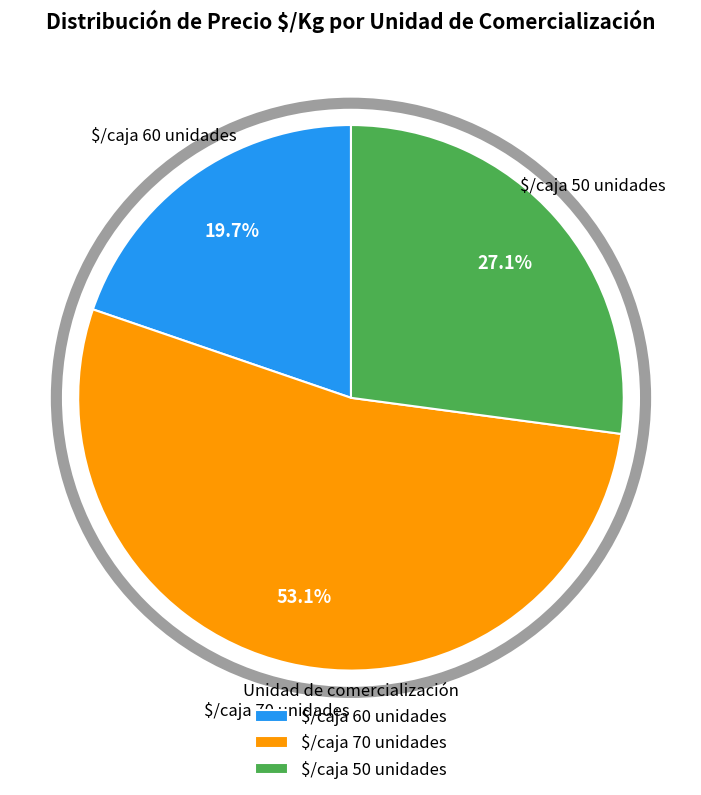

Is there any slice that represents more than half of the pie?

Yes